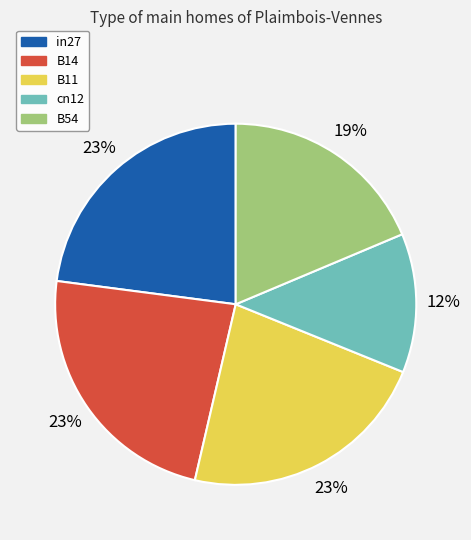

How many slices are in this pie chart?

5